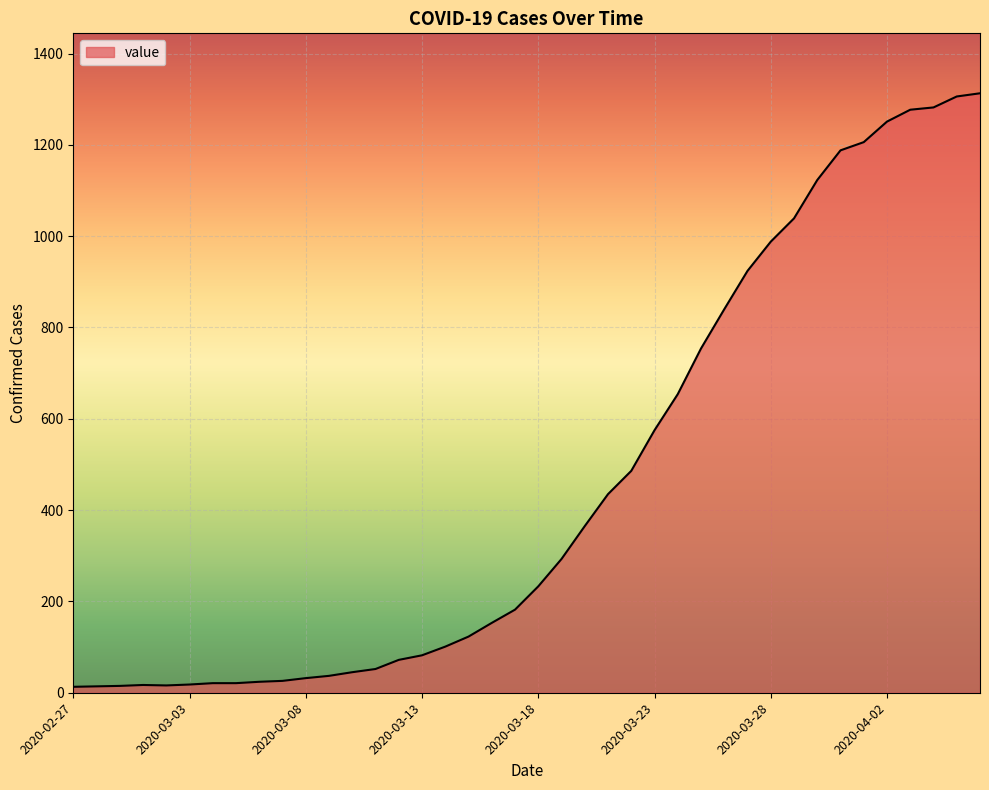

What is the difference between the maximum and minimum values?

1300